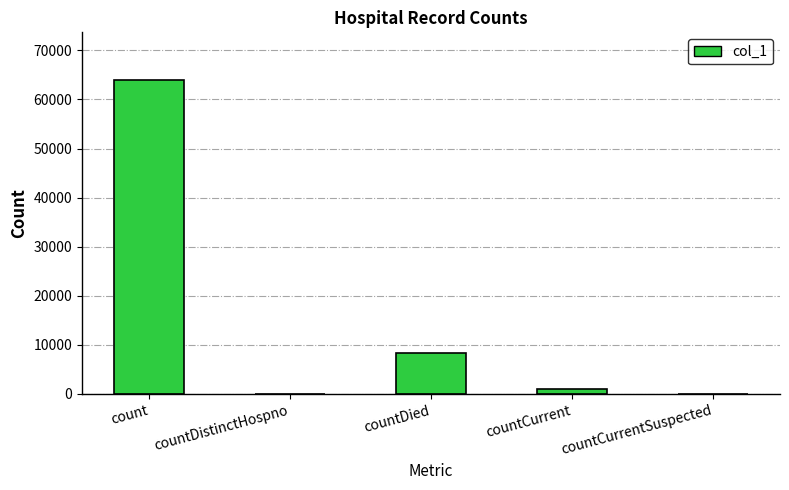

At which label is the value closest to 32028?

countDied